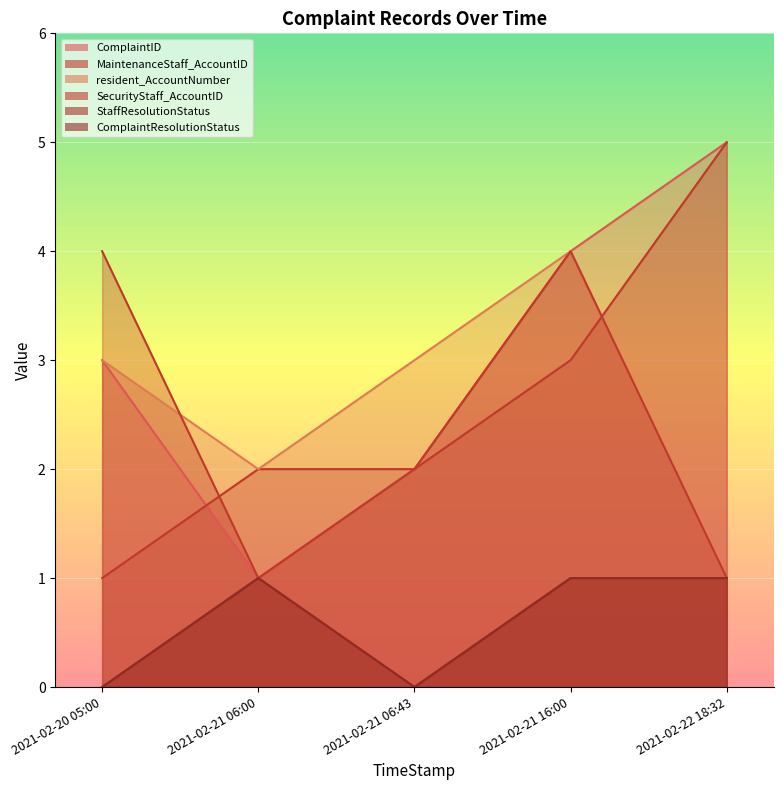

What is the label of the 5th point from the left?

2021-02-22 18:32